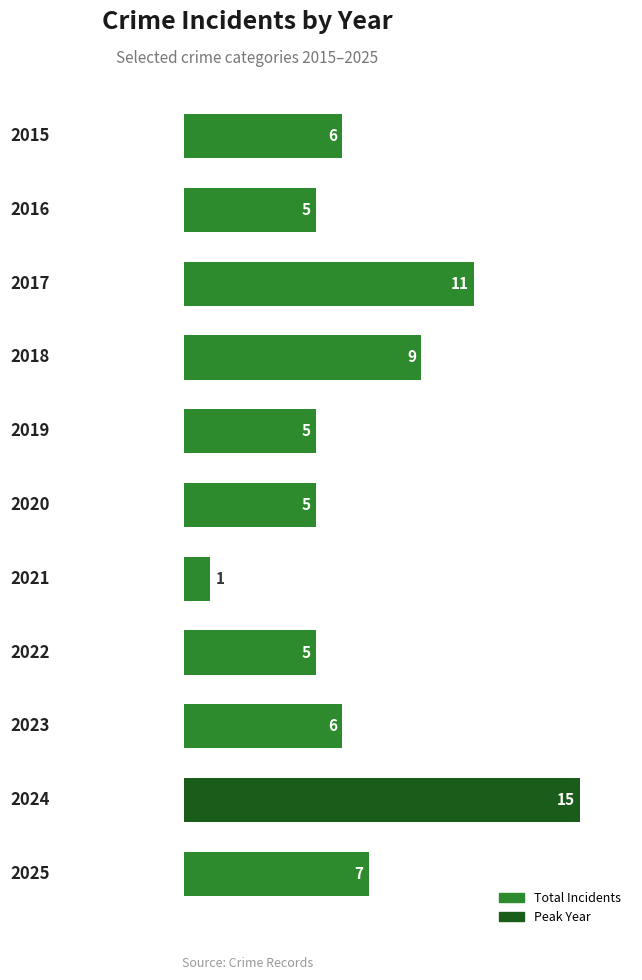

What is the minimum value shown in the chart?

1